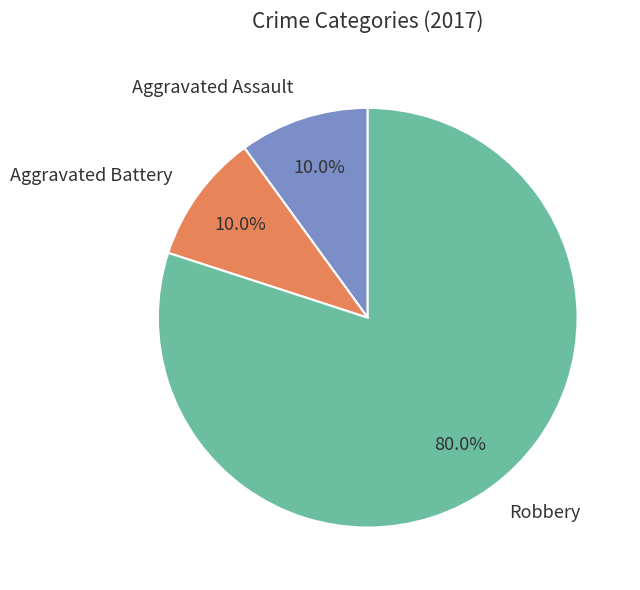

What is the ratio of the value at Aggravated Battery to the value at Aggravated Assault?

1.0